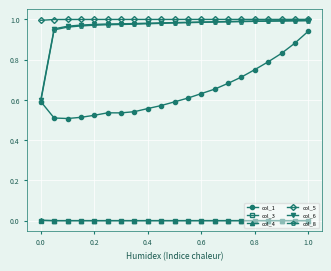

True or false: col_1 and col_5 intersect in this chart.

False